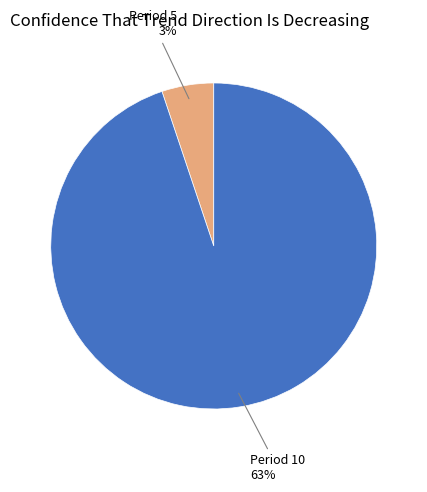

The 10 slice represents 95% of the pie. True or false?

True